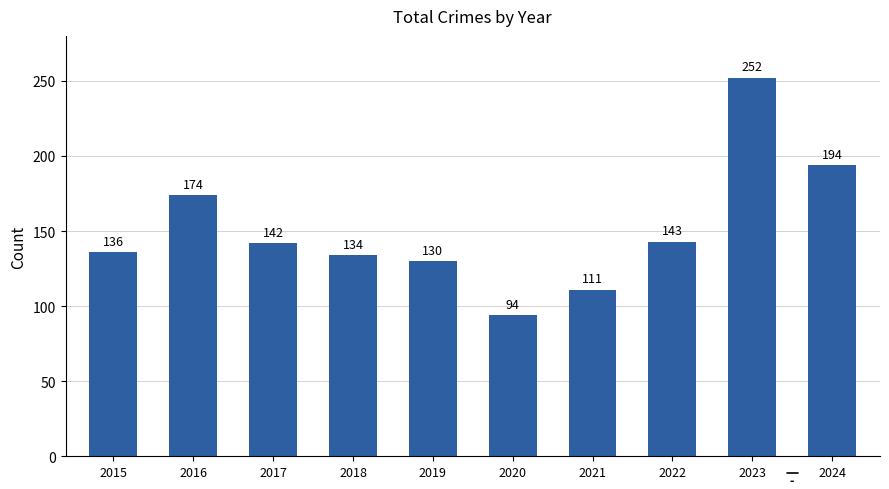

True or false: the data shows 94 at 2020.

True